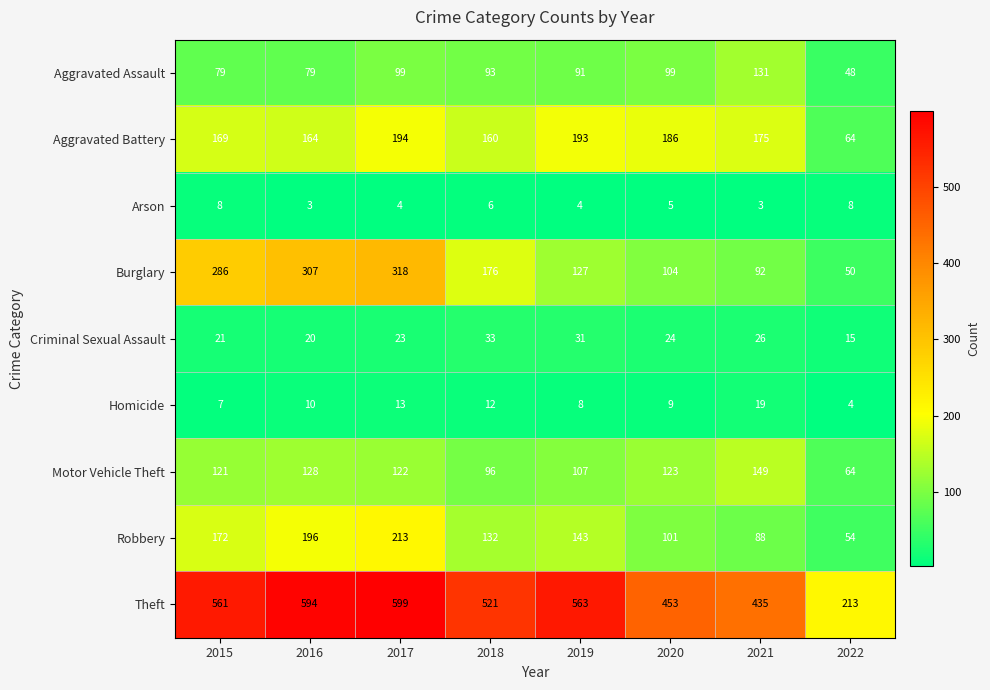

Which series has the largest range (max minus min)?

Theft